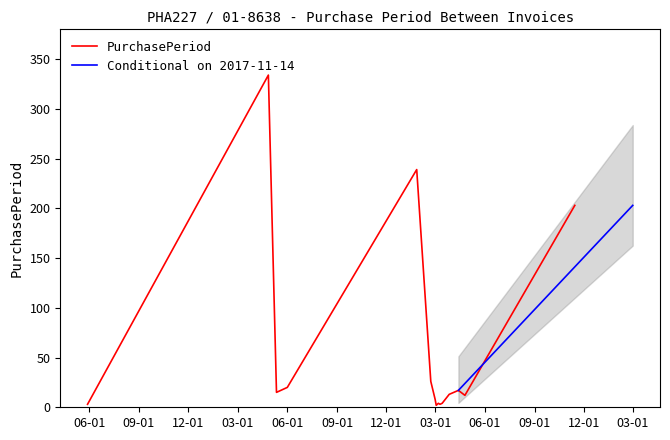

Is it true that the value at 2017-02-21 is 9?

False